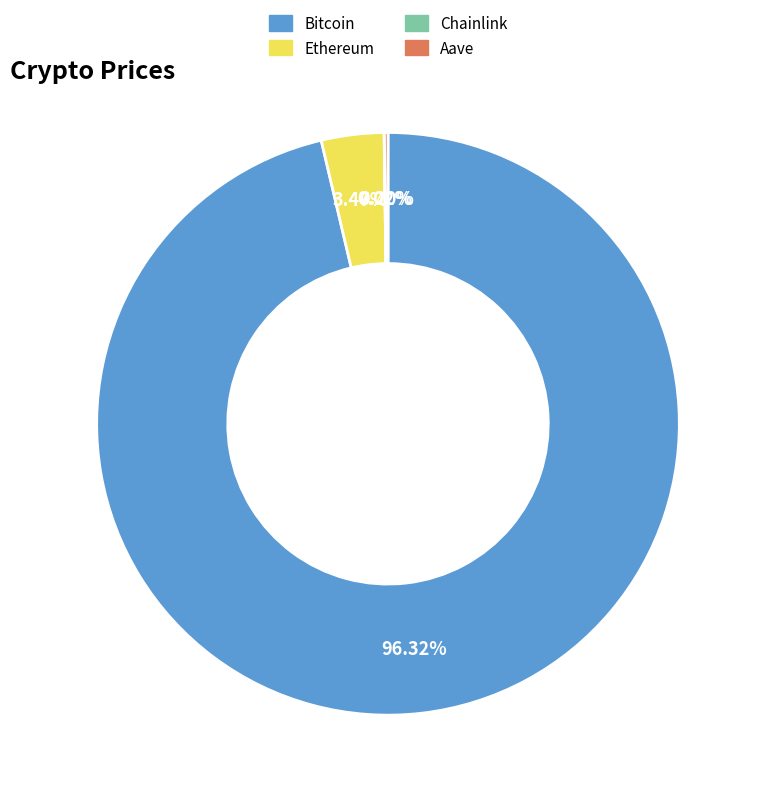

Which category has the biggest portion of the pie?

Bitcoin